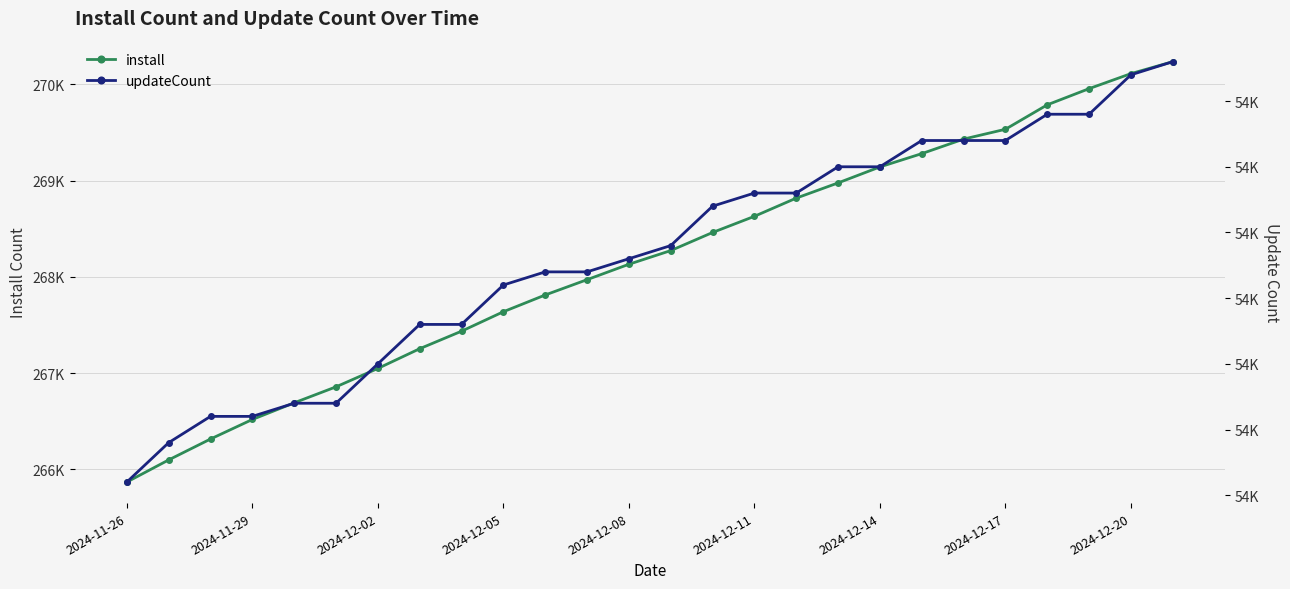

How many data points in updateCount are less than 53754?

13